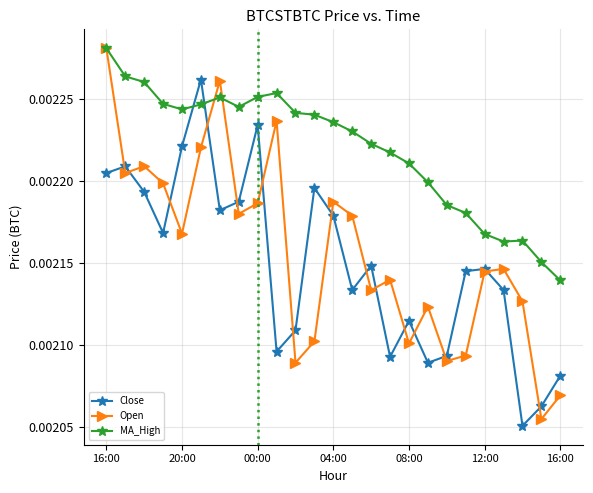

How many intersections are there between MA_High and Close?

2